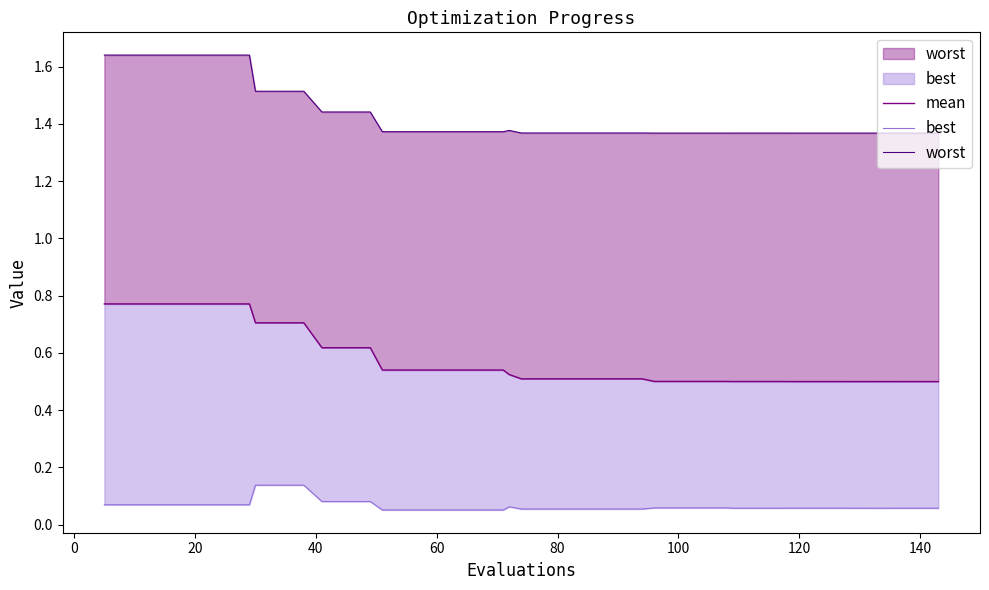

How many interior local peaks does the best series have?

1